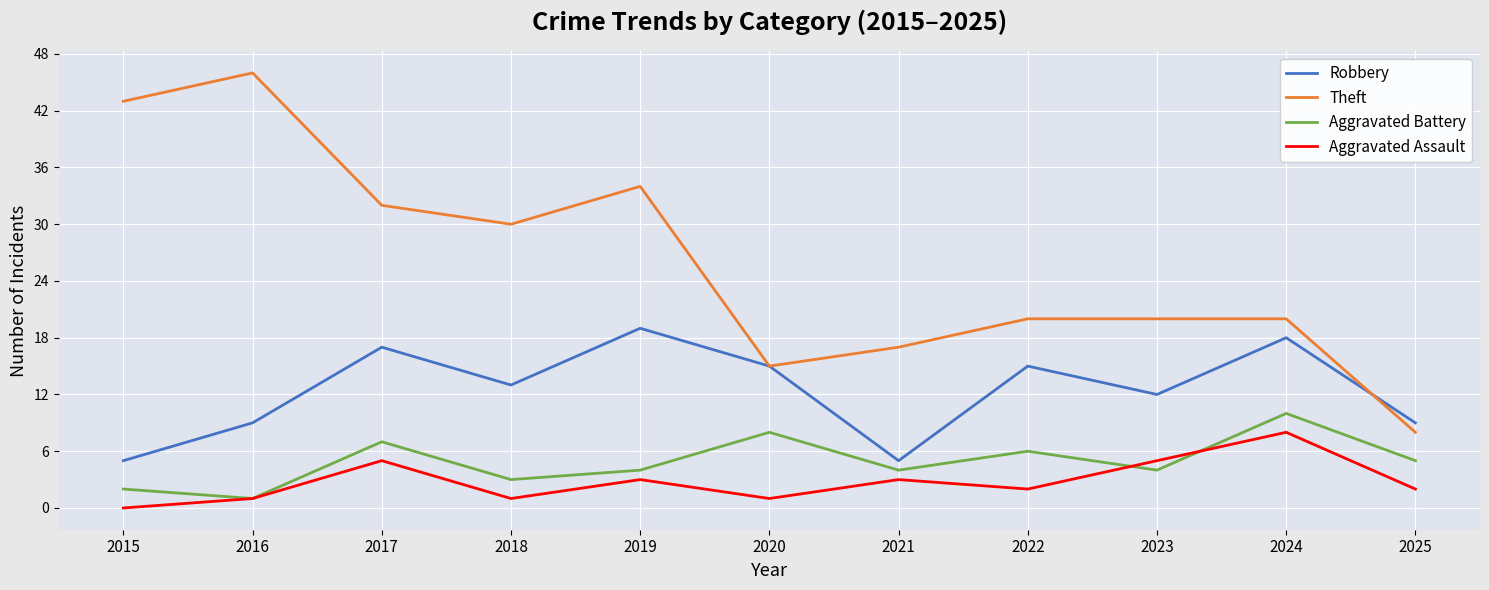

Reading left to right, transcribe all the data shown in this chart.

Robbery: 2015=5	2016=9	2017=17	2018=13	2019=19	2020=15	2021=5	2022=15	2023=12	2024=18	2025=9
Theft: 2015=43	2016=46	2017=32	2018=30	2019=34	2020=15	2021=17	2022=20	2023=20	2024=20	2025=8
Aggravated Battery: 2015=2	2016=1	2017=7	2018=3	2019=4	2020=8	2021=4	2022=6	2023=4	2024=10	2025=5
Aggravated Assault: 2015=0	2016=1	2017=5	2018=1	2019=3	2020=1	2021=3	2022=2	2023=5	2024=8	2025=2